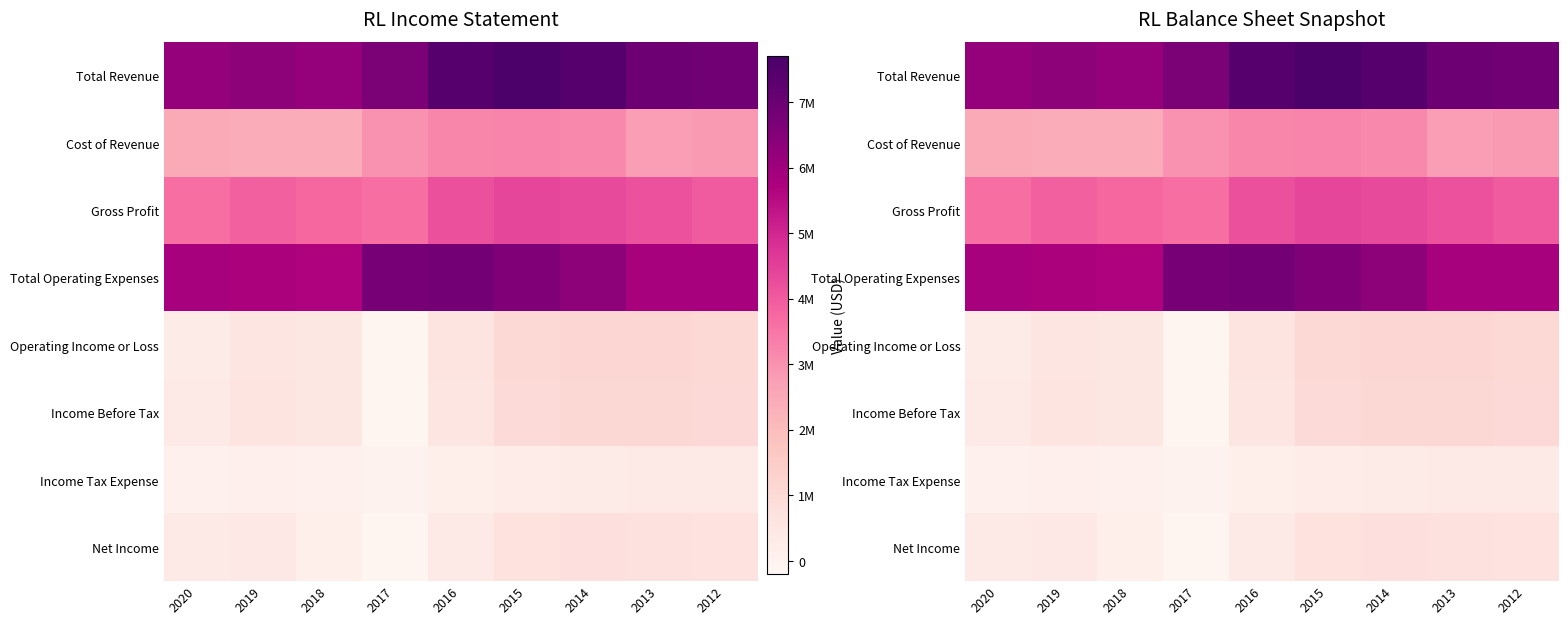

Which has a higher value, 2016 or 2012?

2016